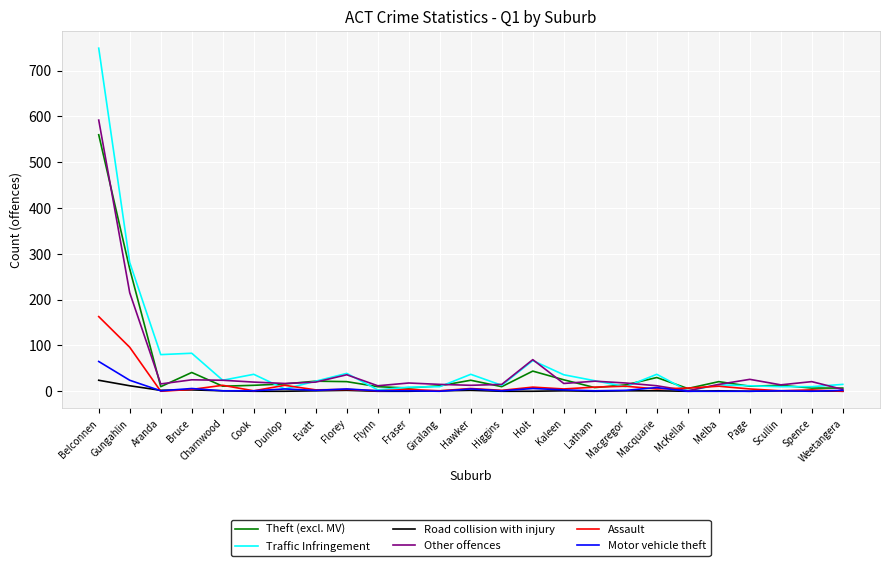

Where is Other offences nearest to the value 296?

Gungahlin